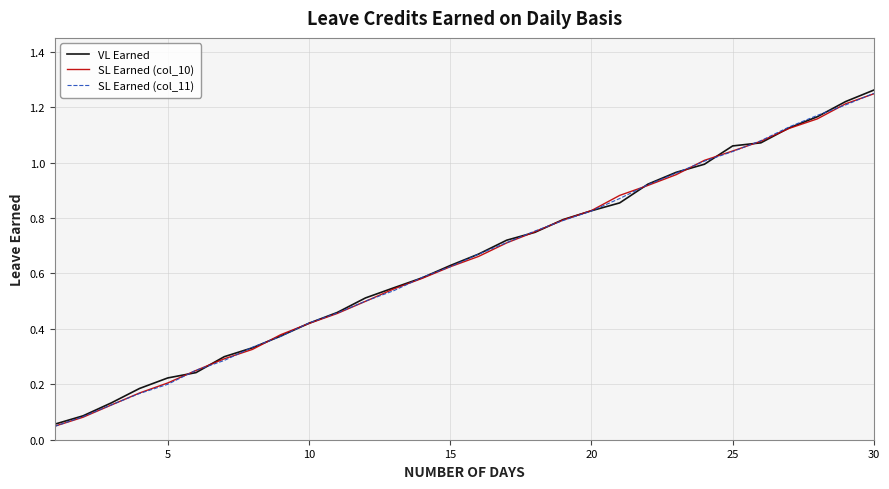

True or false: VL Earned and SL Earned (col_10) intersect in this chart.

True